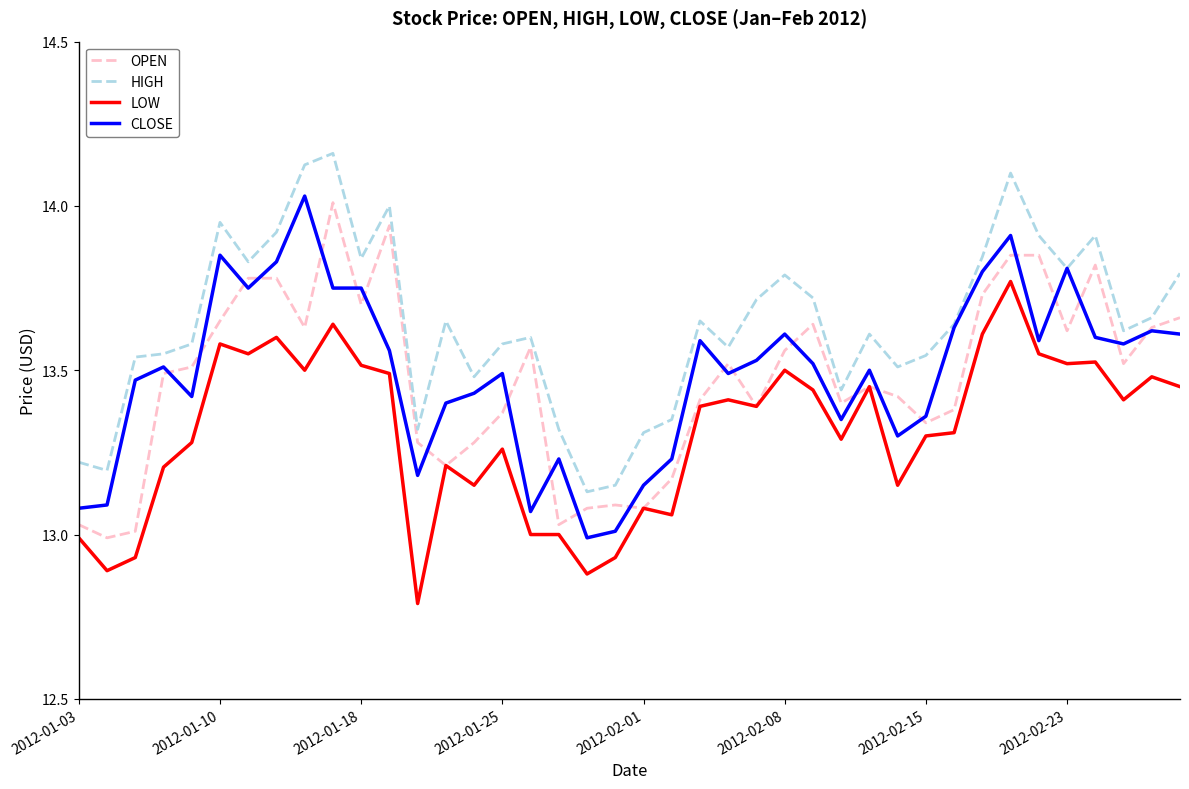

True or false: LOW and HIGH cross at least once.

False